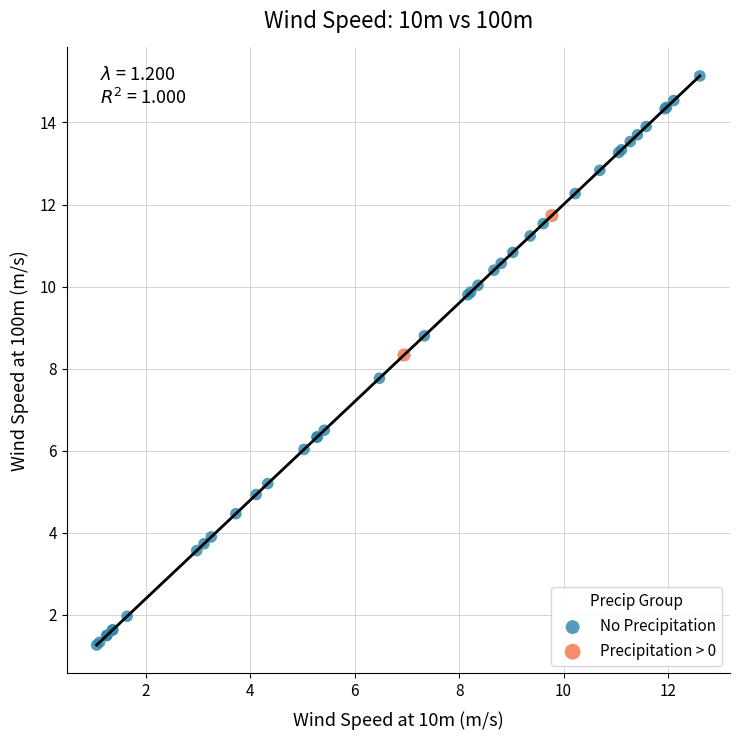

Which series contains the highest Y value?

No Precipitation